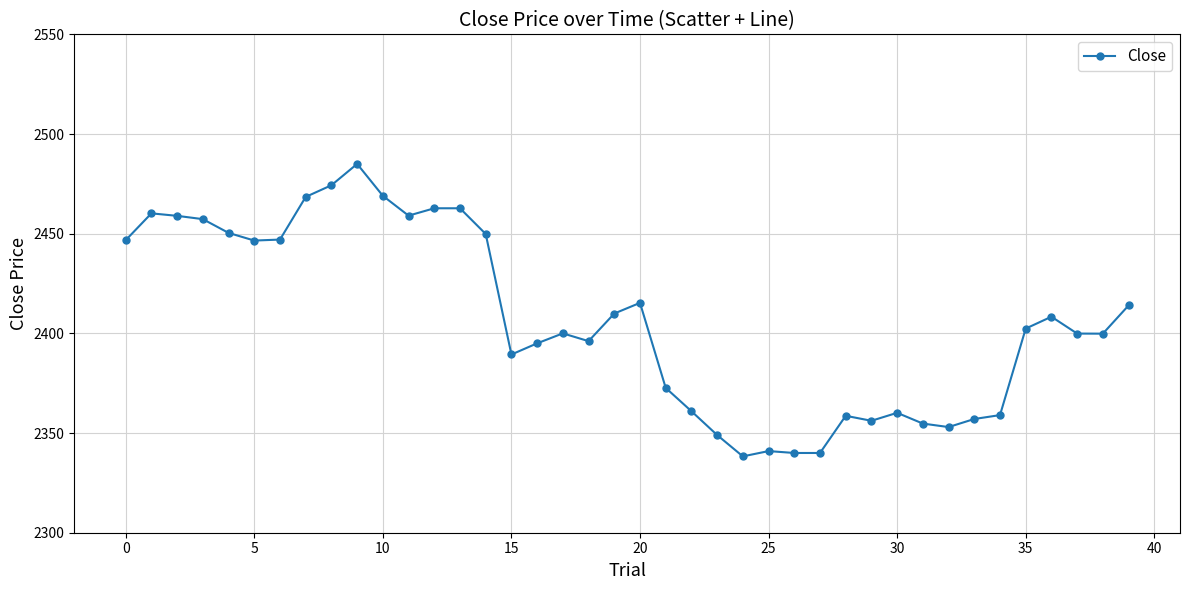

True or false: the data has more than 2 interior local peaks.

True